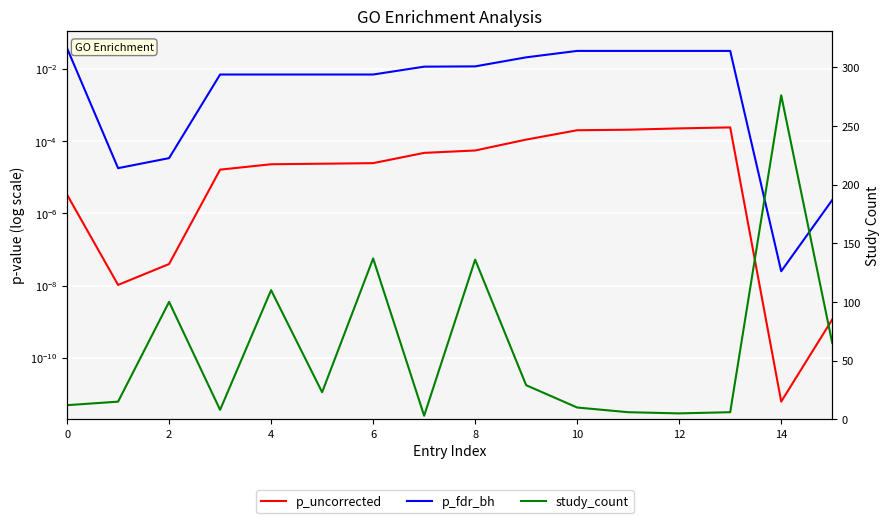

Between 2 and 12, which series saw the biggest shift?

study_count